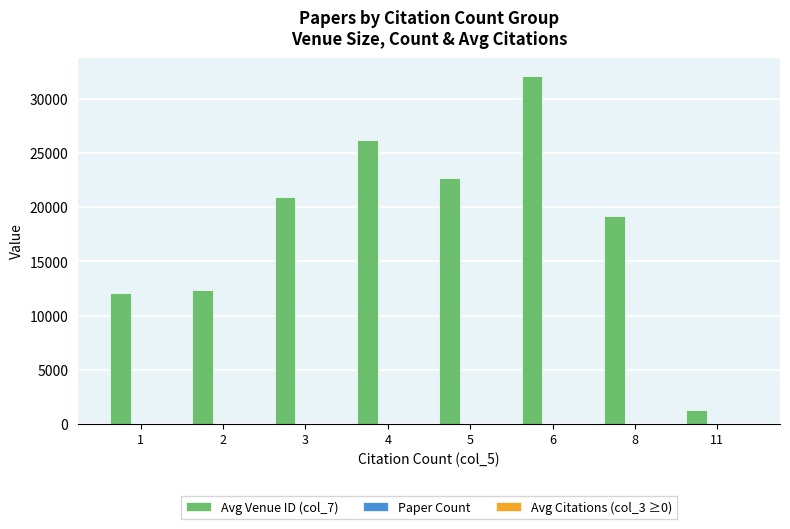

Between 2 and 3, which series saw the biggest shift?

Avg Venue ID (col_7)